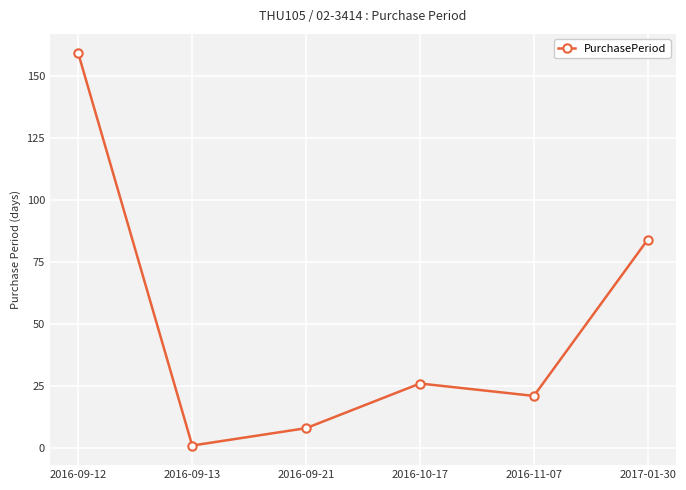

How many points are higher than both their immediate neighbors (excluding endpoints)?

1